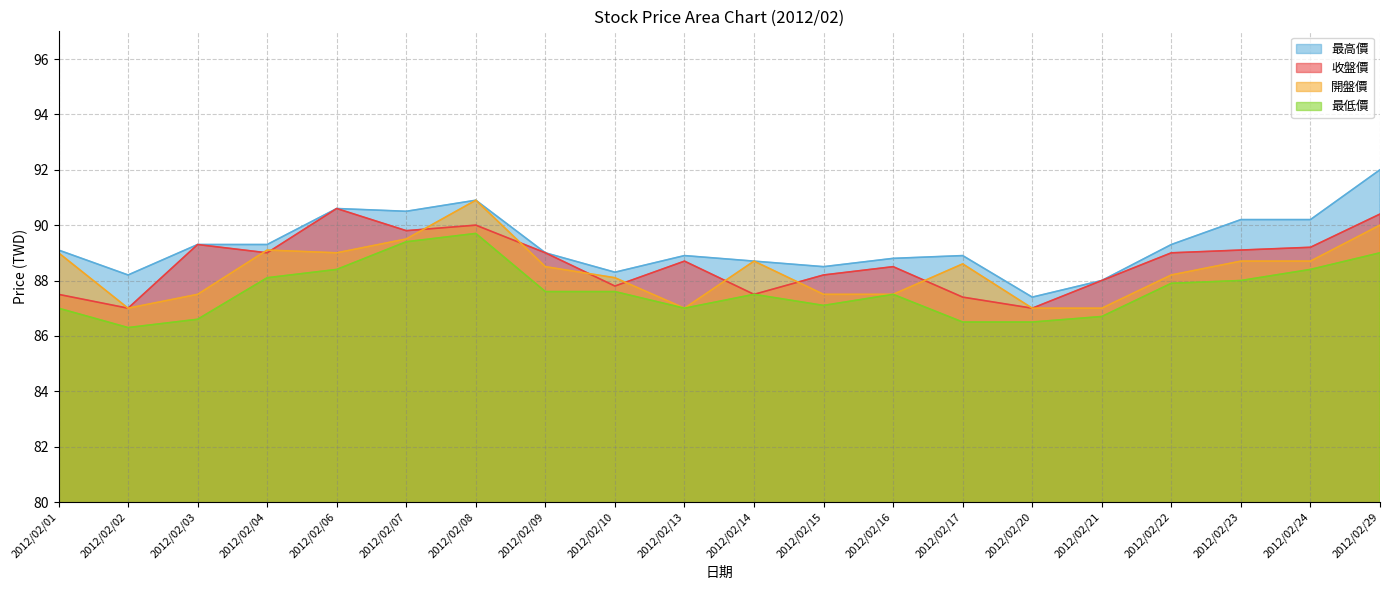

True or false: 最高價 and 開盤價 cross at least once.

False